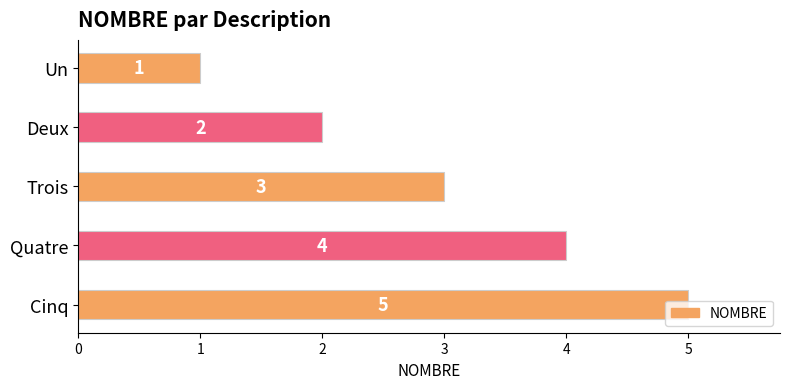

What is the value of the 3rd bar from the top?

3